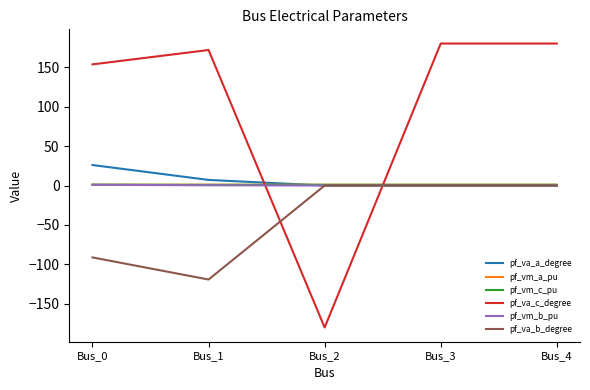

What is the average value of the pf_va_b_degree series?

-42.1